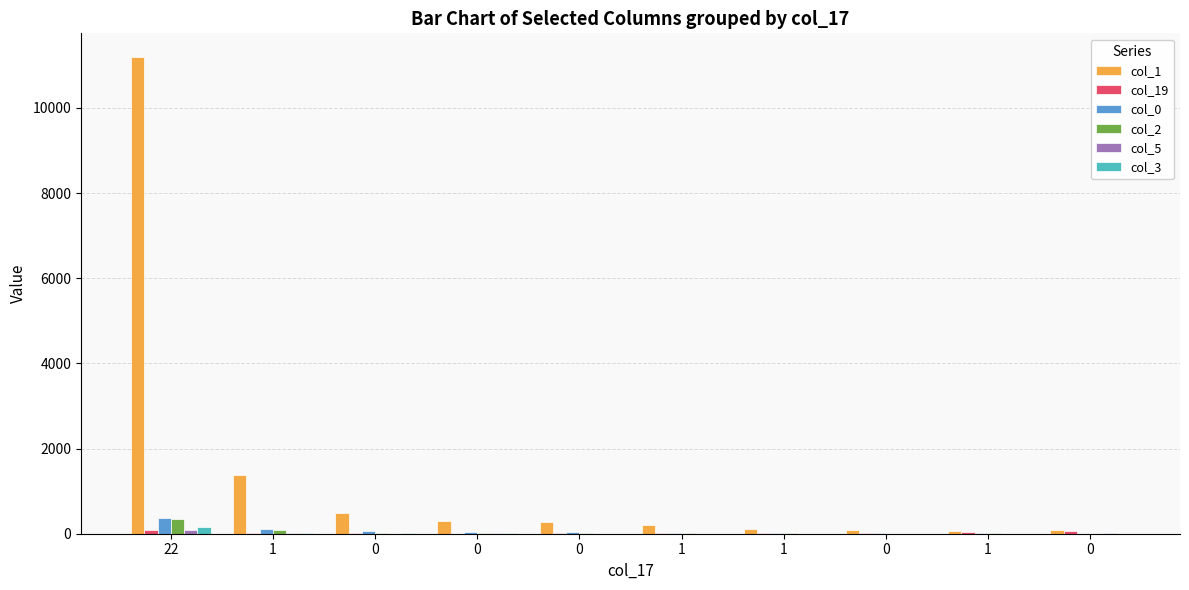

Reading left to right, what are all the values shown in this chart?

col_1: 22=11193	1=1368	0=488	0=288	0=281	1=209	1=120	0=82	1=63	0=96
col_19: 22=99	1=9	0=7	0=4	0=8	1=16	1=25	0=24	1=30	0=74
col_0: 22=373	1=108	0=62	0=43	0=32	1=27	1=16	0=6	1=8	0=4
col_2: 22=354	1=89	0=22	0=11	0=7	1=17	1=6	0=1	1=6	0=3
col_5: 22=91	1=22	0=4	0=6	0=5	1=3	1=3	0=2	1=3	0=9
col_3: 22=151	1=18	0=9	0=6	0=1	1=2	1=5	0=2	1=4	0=2